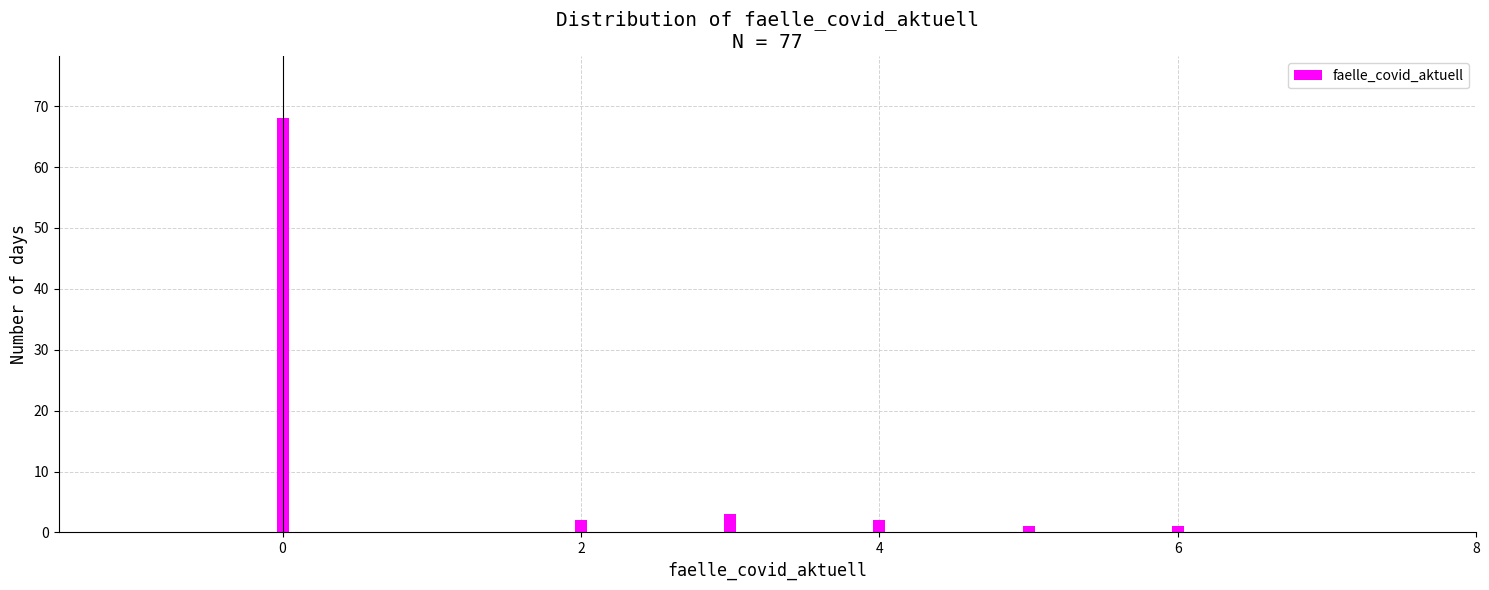

Count the number of data series in this chart.

1